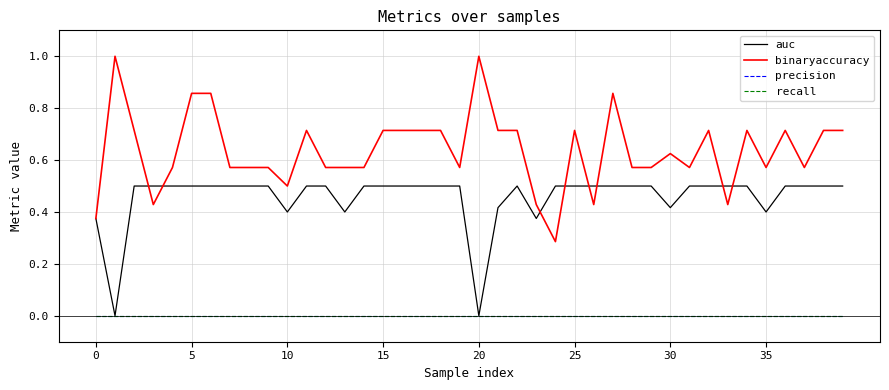

Is this an area chart (filled region under the line)?

No